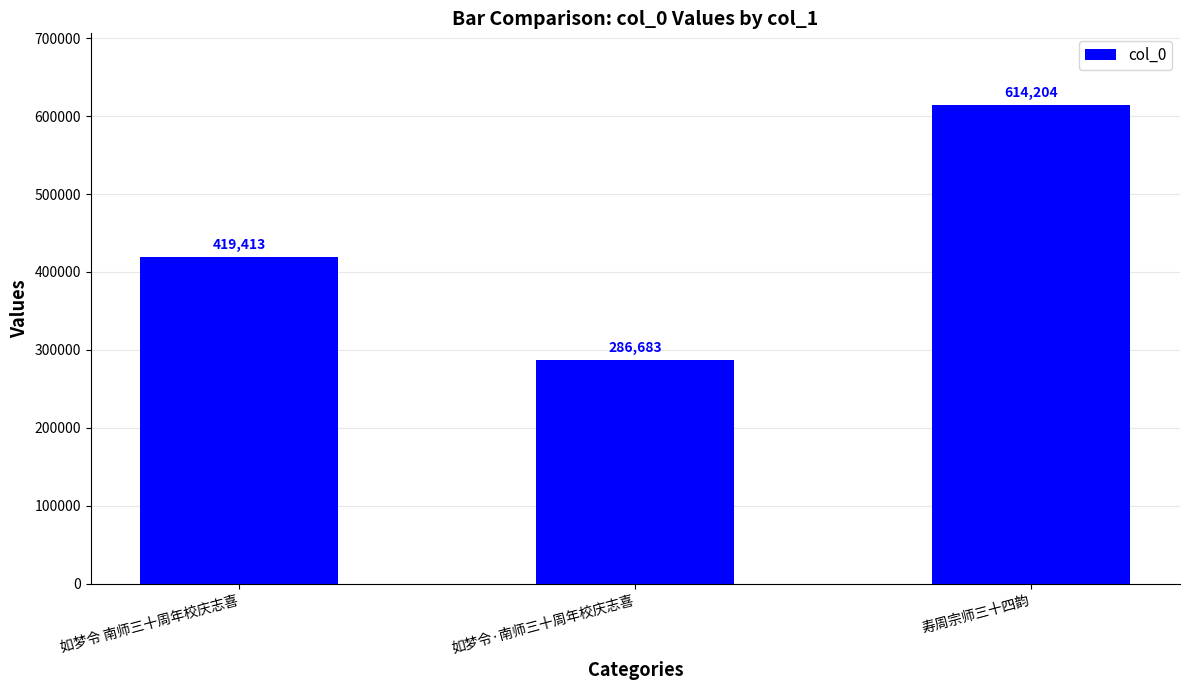

At which category does the chart reach its peak across all series?

寿周宗师三十四韵